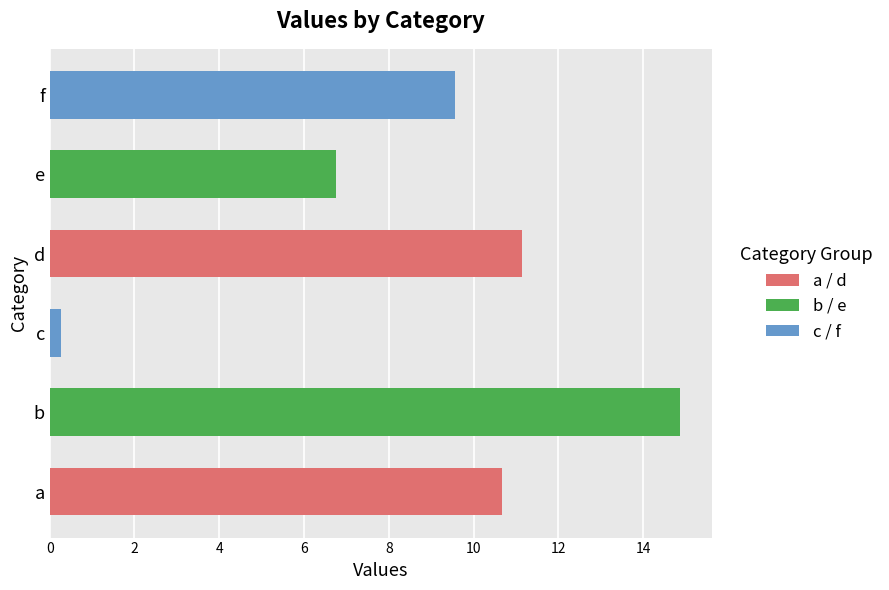

What is the ratio of the value at b to the value at a?

1.4